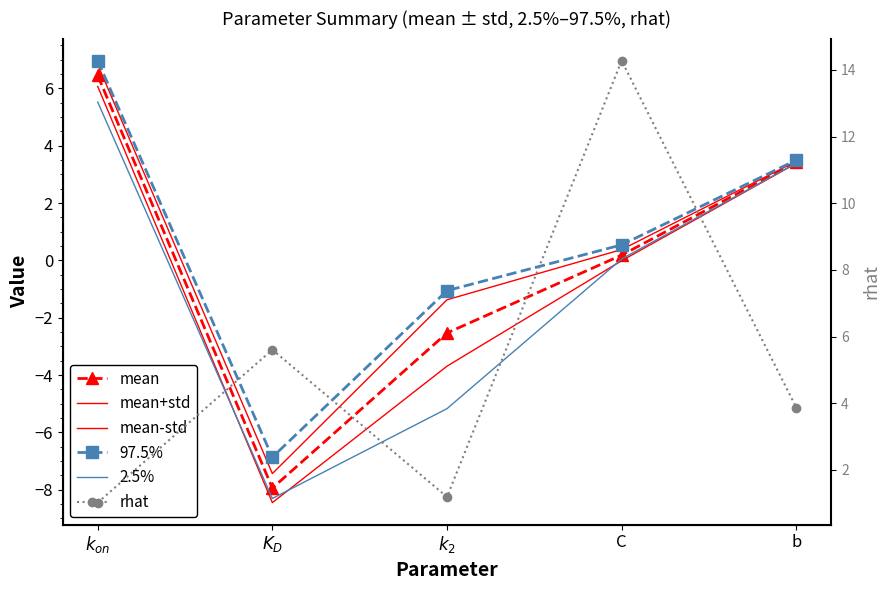

Reading left to right, transcribe all the data shown in this chart.

mean: $k_{on}$=6.5	$K_D$=-7.9	$k_2$=-2.5	C=0.2	b=3.4
mean+std: $k_{on}$=6.8	$K_D$=-7.4	$k_2$=-1.4	C=0.4	b=3.5
mean-std: $k_{on}$=6.1	$K_D$=-8.4	$k_2$=-3.7	C=-0.0	b=3.4
97.5%: $k_{on}$=7.0	$K_D$=-6.9	$k_2$=-1.1	C=0.5	b=3.5
2.5%: $k_{on}$=5.5	$K_D$=-8.3	$k_2$=-5.2	C=0.1	b=3.4
rhat: $k_{on}$=1.0	$K_D$=5.6	$k_2$=1.2	C=14.3	b=3.9